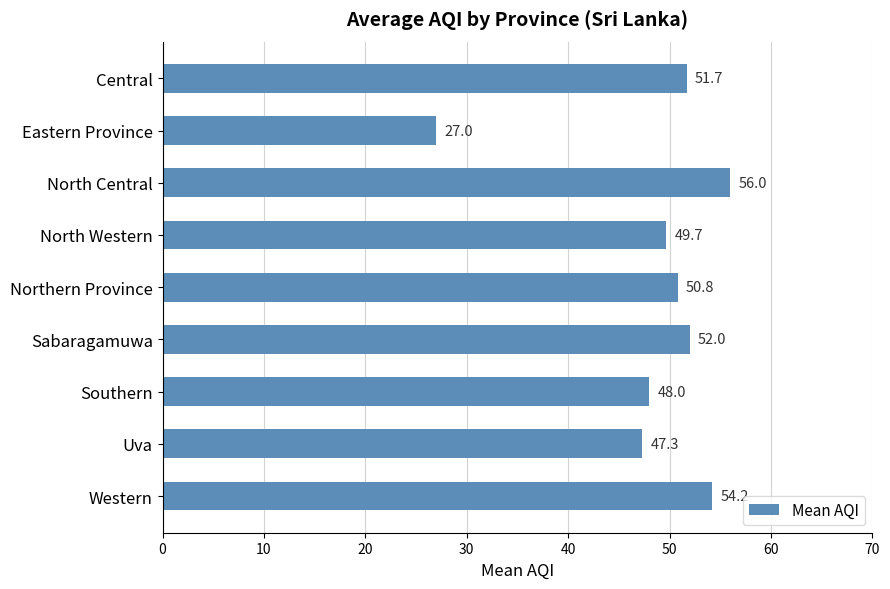

What is the smallest value displayed?

27.0